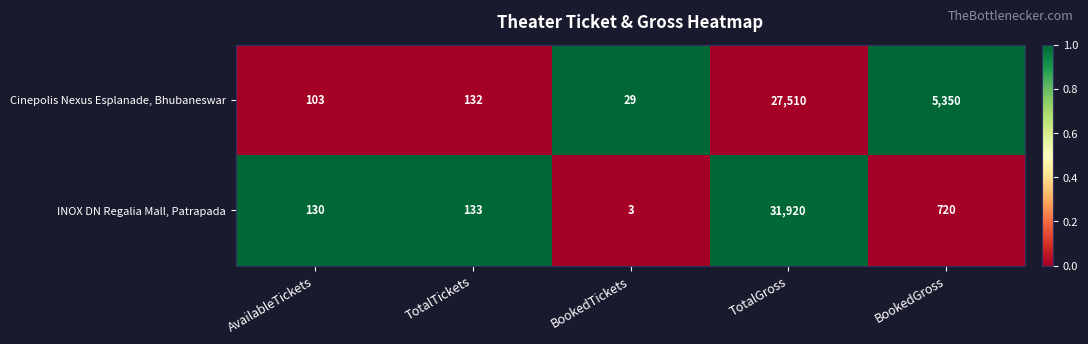

What is the maximum value shown in the chart?

31920